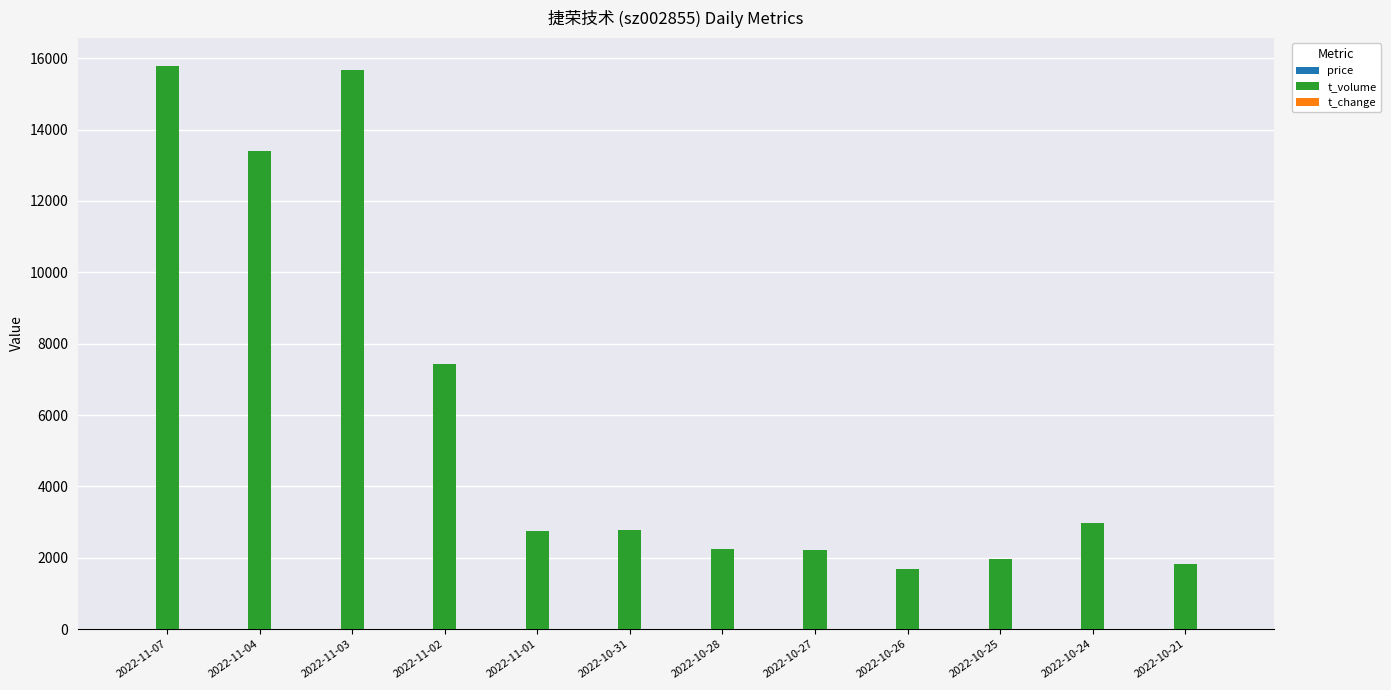

The value of t_volume at 2022-11-04 is 8319.2. True or false?

False